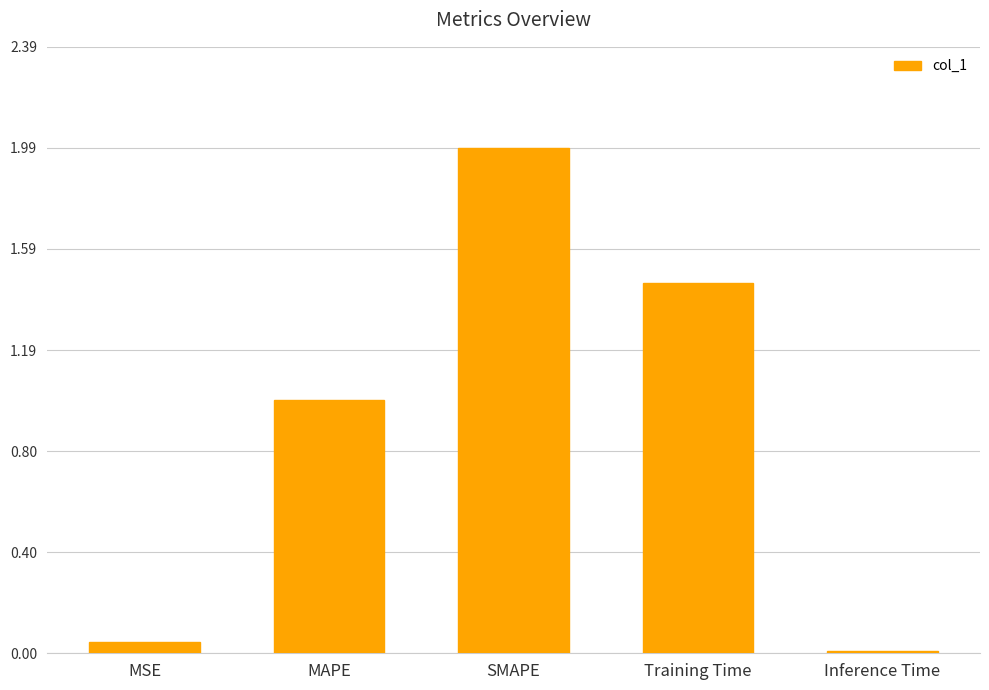

Rank the categories by value from highest to lowest.

SMAPE, Training Time, MAPE, MSE, Inference Time